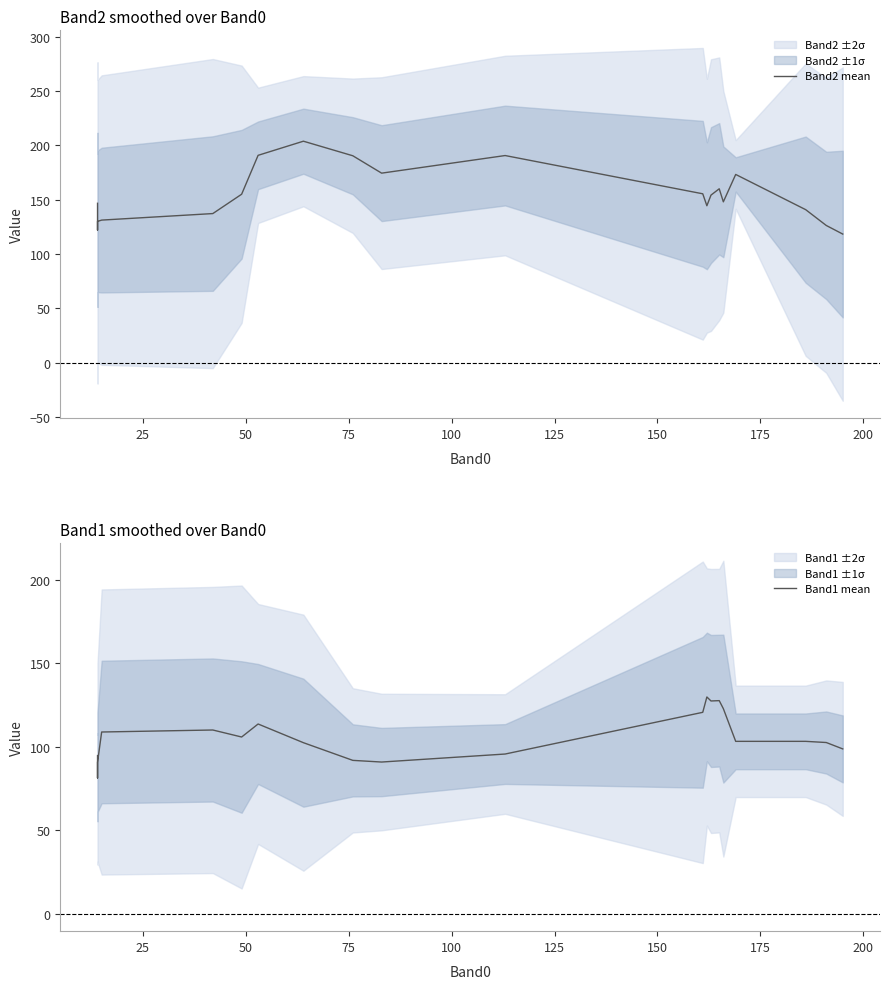

The value of Band1 mean at 14 is 192.1. True or false?

False